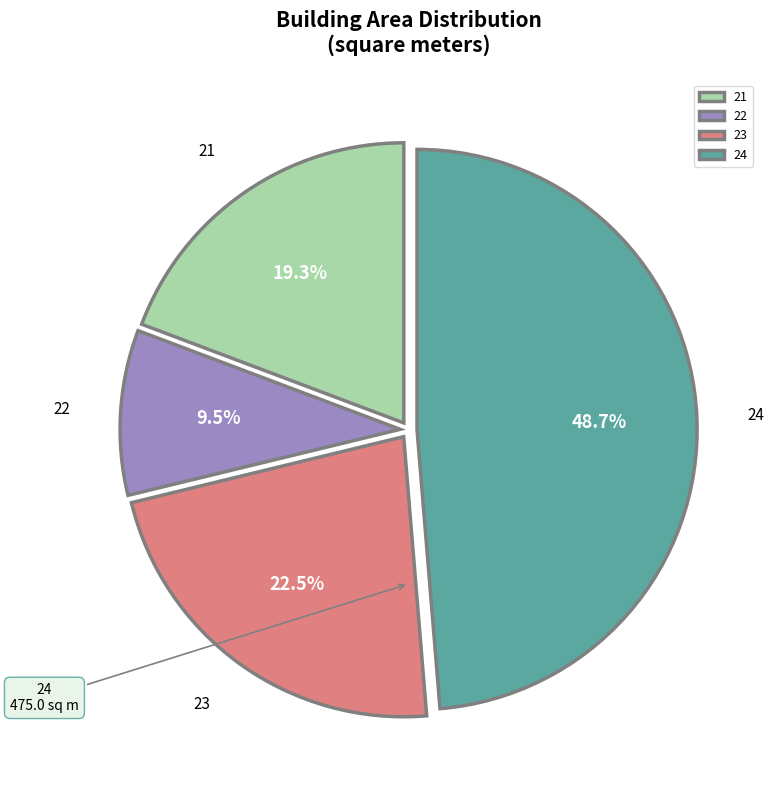

Does any single category account for the majority?

No